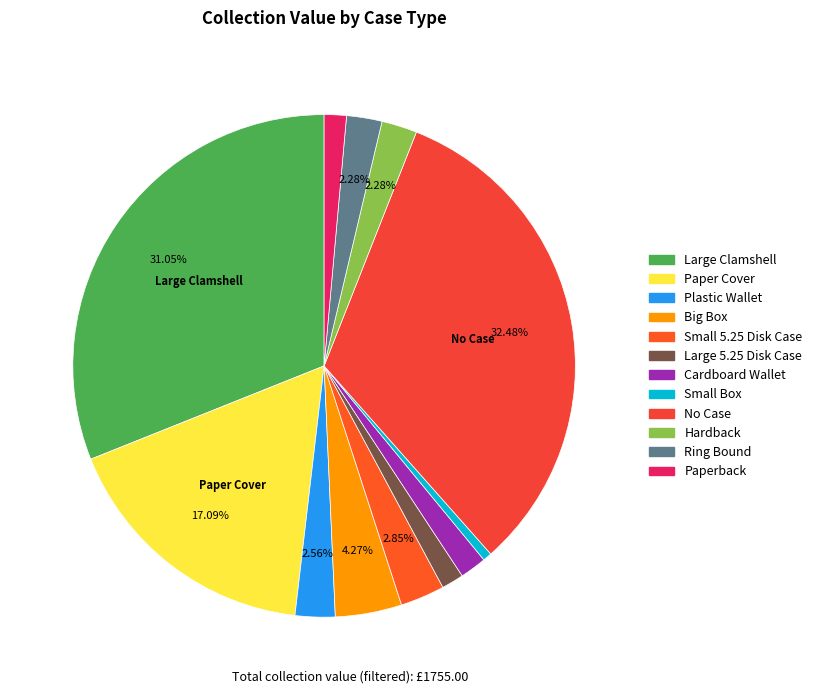

How many slices are in this pie chart?

12